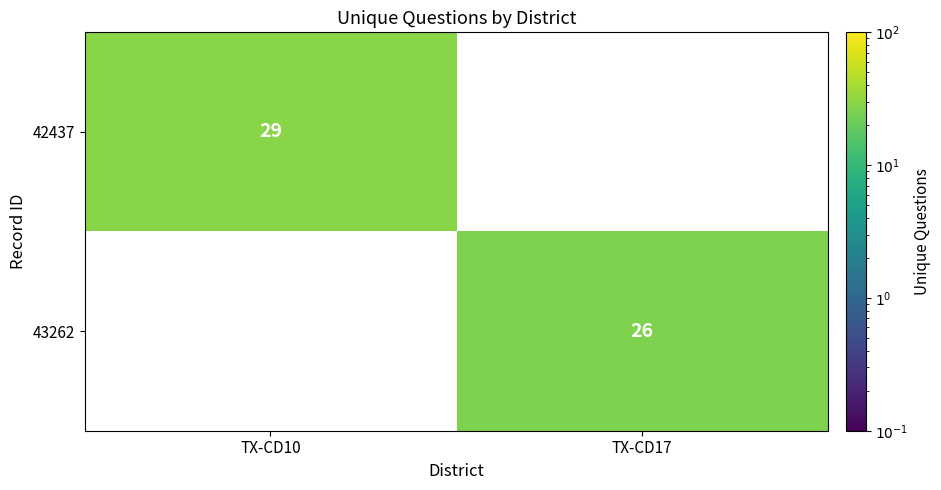

Which label corresponds to the largest value in the chart?

TX-CD10